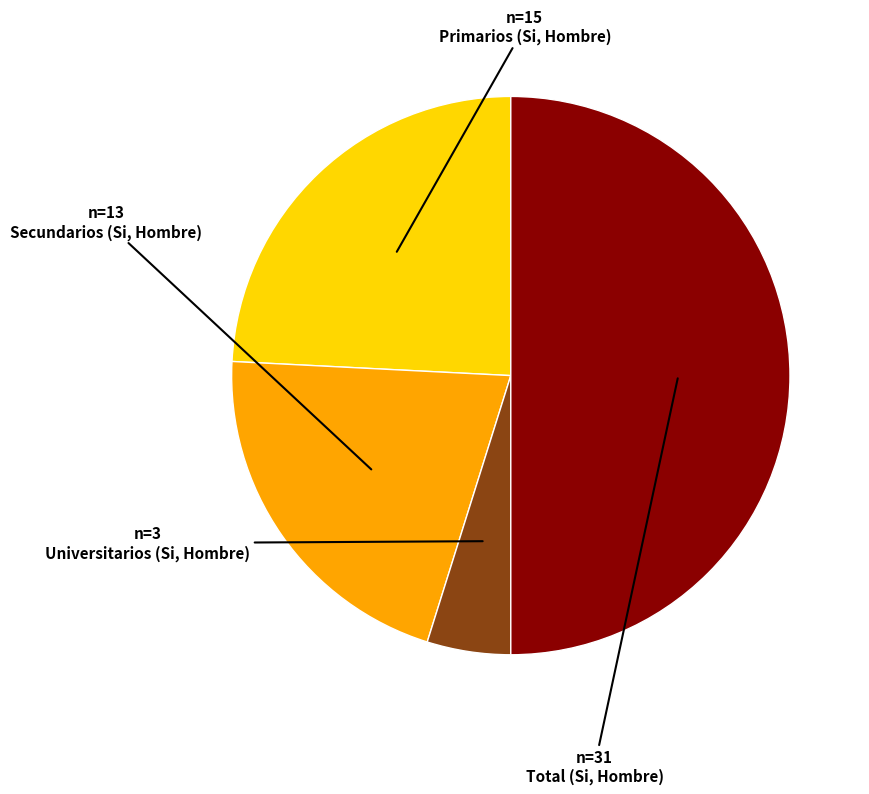

Approximately how many times larger is the value at Secundarios (Si, Hombre) compared to Universitarios (Si, Hombre)?

4.3